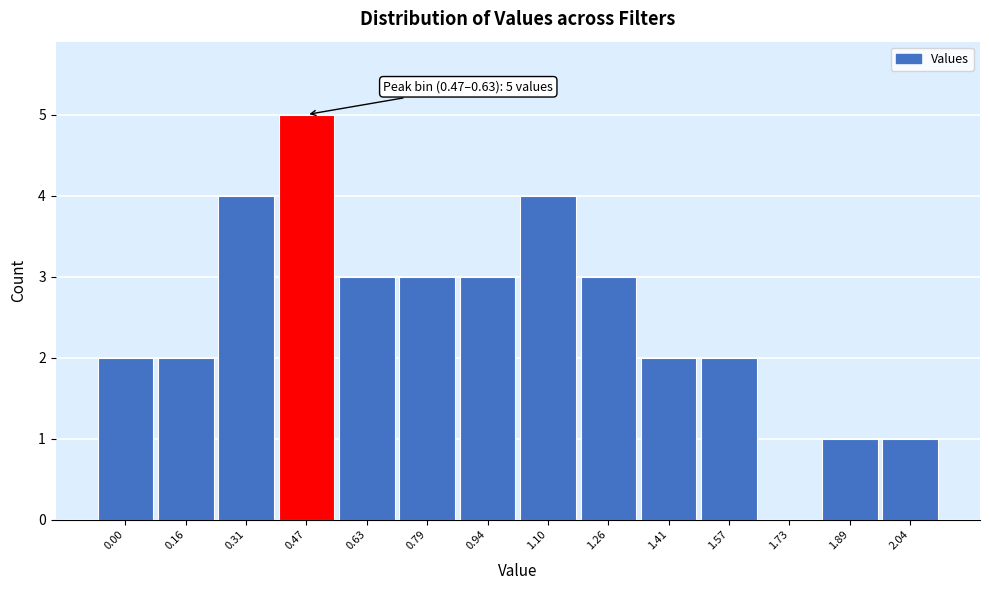

Reading left to right, what are all the values shown in this chart?

0.00=2	0.16=2	0.31=4	0.47=5	0.63=3	0.79=3	0.94=3	1.10=4	1.26=3	1.41=2	1.57=2	1.73=0	1.89=1	2.04=1